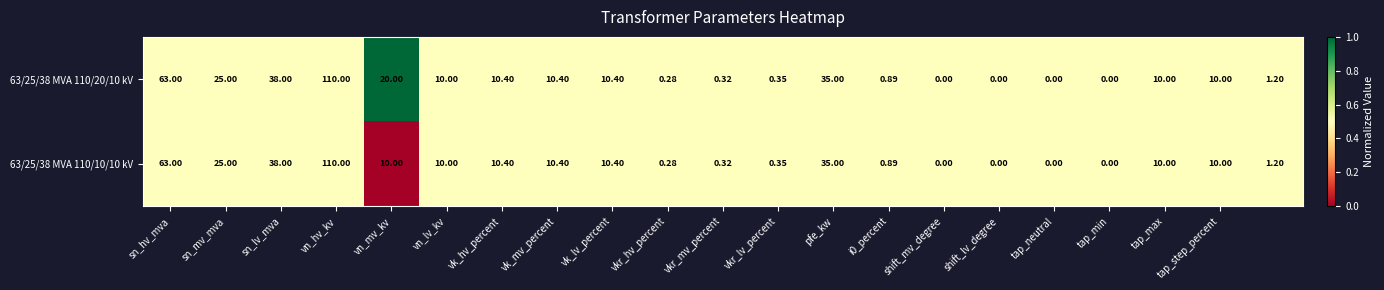

At which label does 63/25/38 MVA 110/10/10 kV first exceed 10?

sn_hv_mva